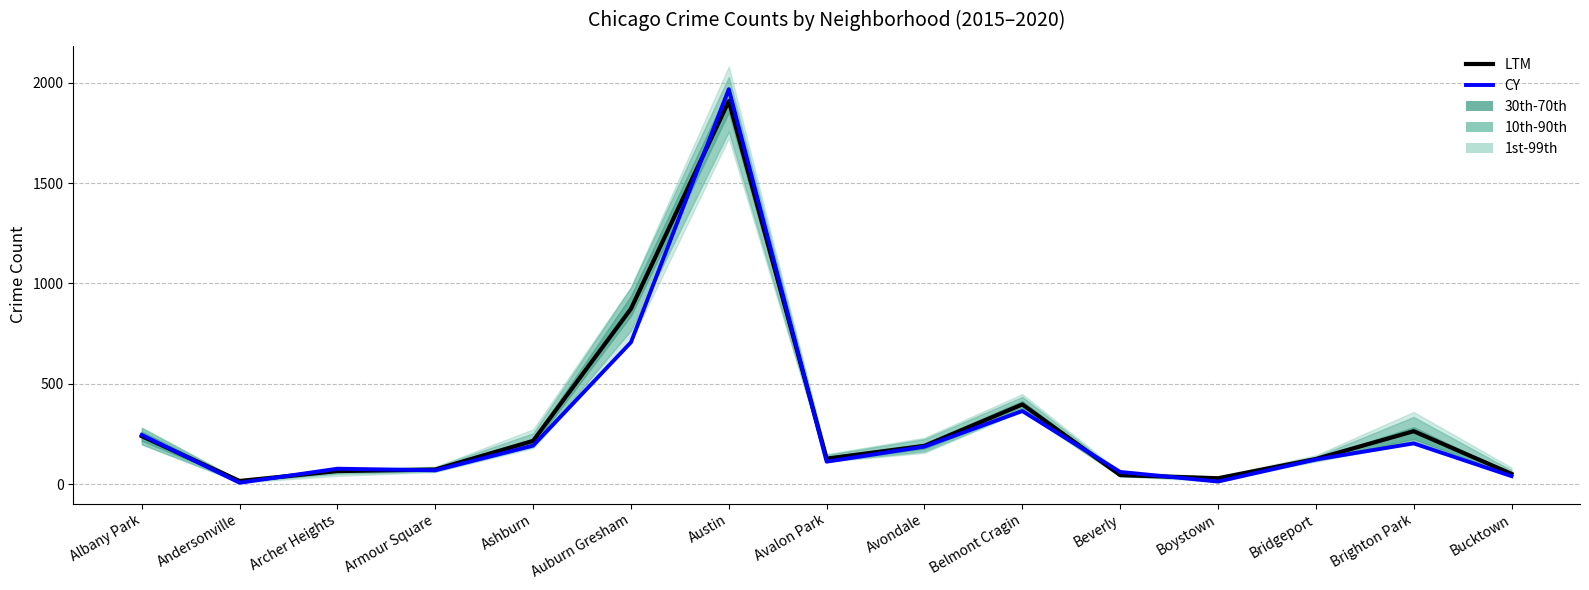

What is the average value of the CY series?

292.0